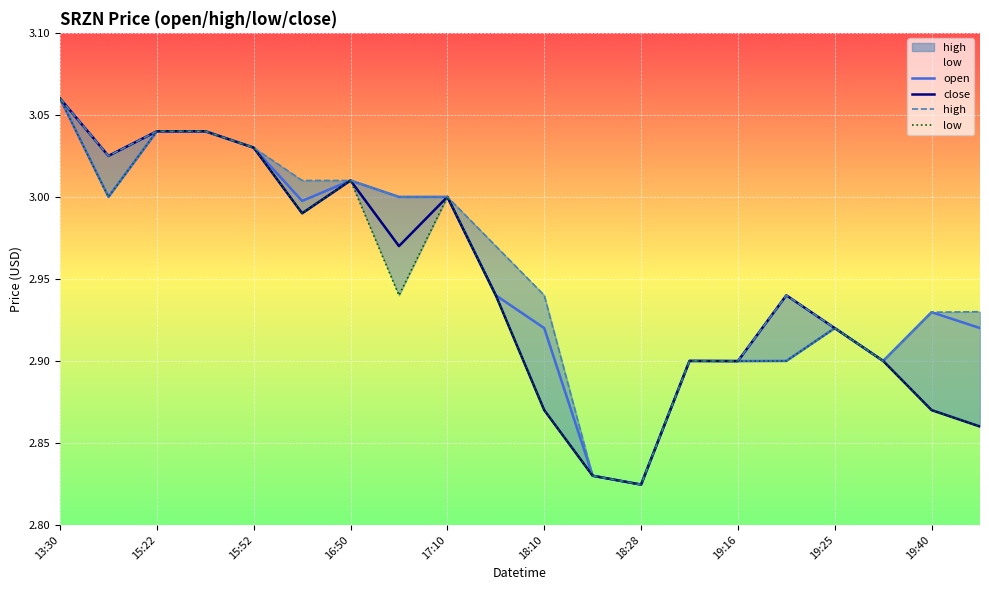

Which category has the highest value in the close series?

13:30